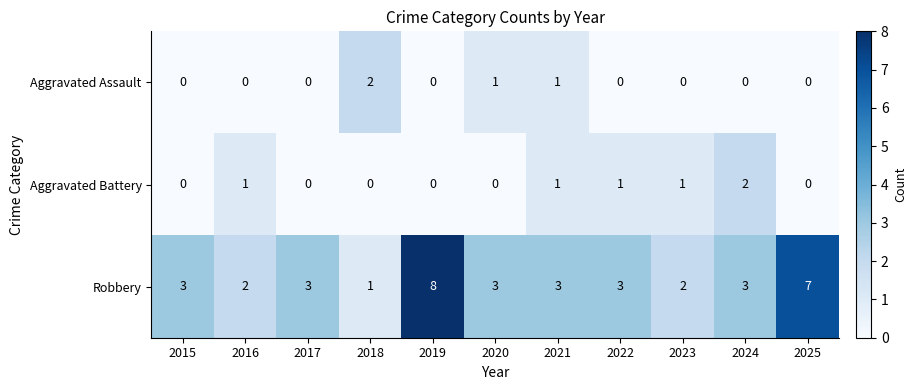

What is the total value across all series at 2021?

5